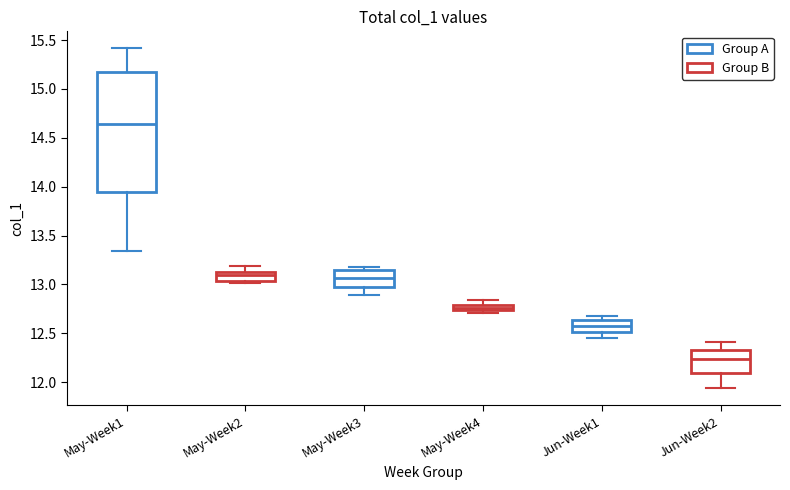

Where does the median line of the box for Jun-Week1 sit on the y-axis? The values are not printed on the chart, so give them approximately, as read against the axis.

12.55